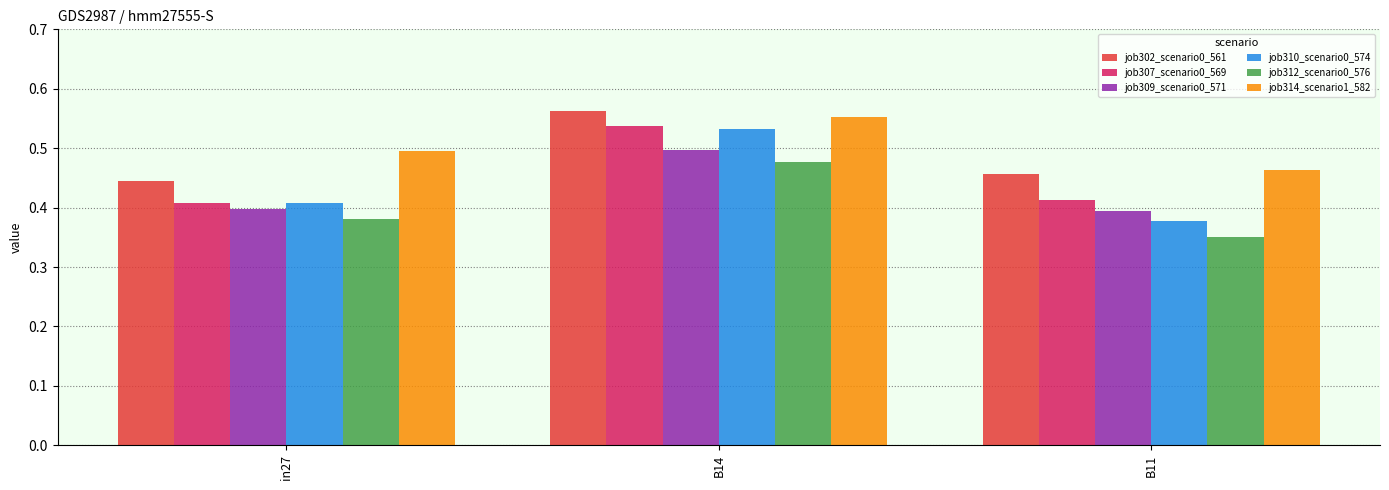

Count the job307_scenario0_569 values in the range 0 to 1.

3